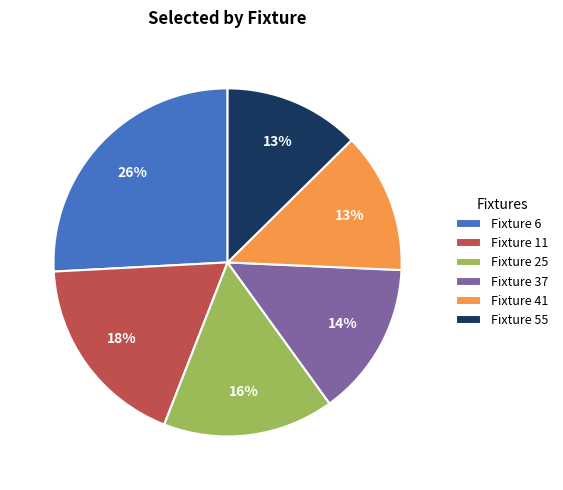

The Fixture 6 slice represents 35% of the pie. True or false?

False